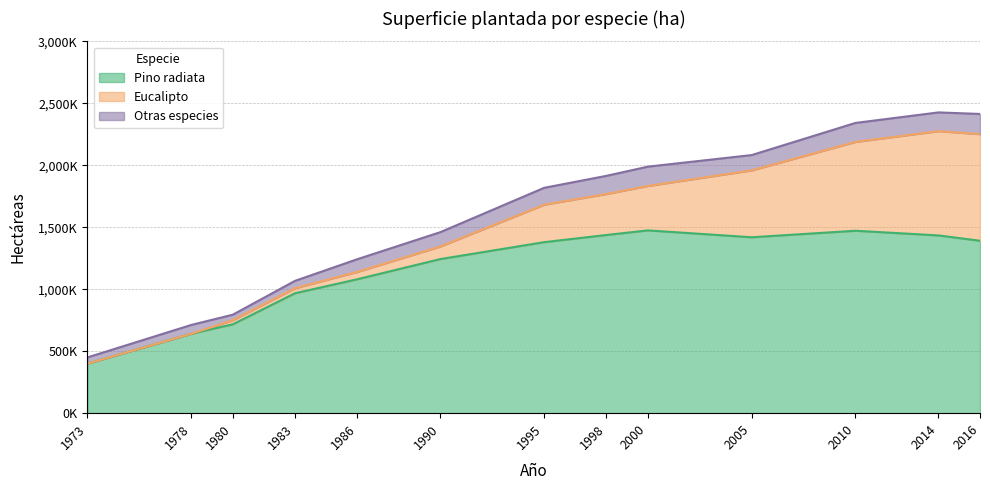

At 1998, list the series in order from largest to smallest.

Pino radiata, Eucalipto, Otras especies